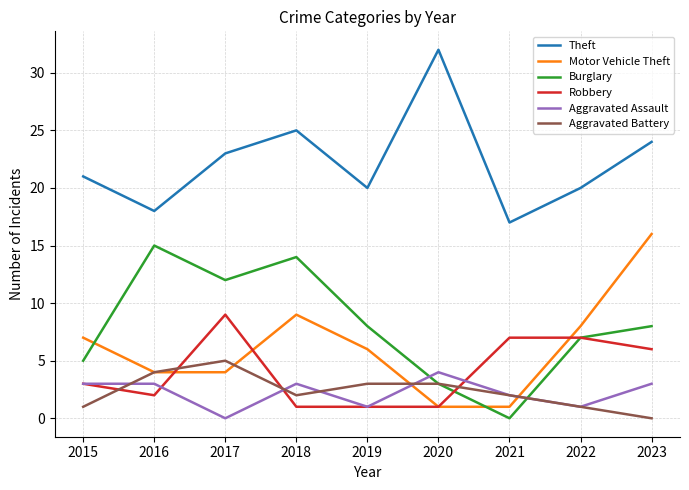

Count the number of categories in the chart.

9